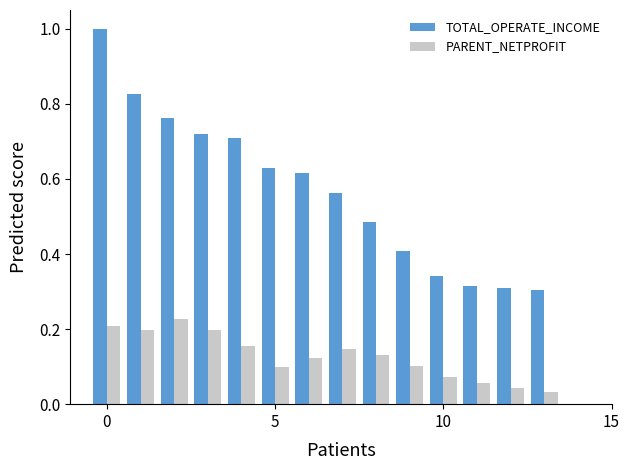

What is the maximum value shown in the chart?

1.0